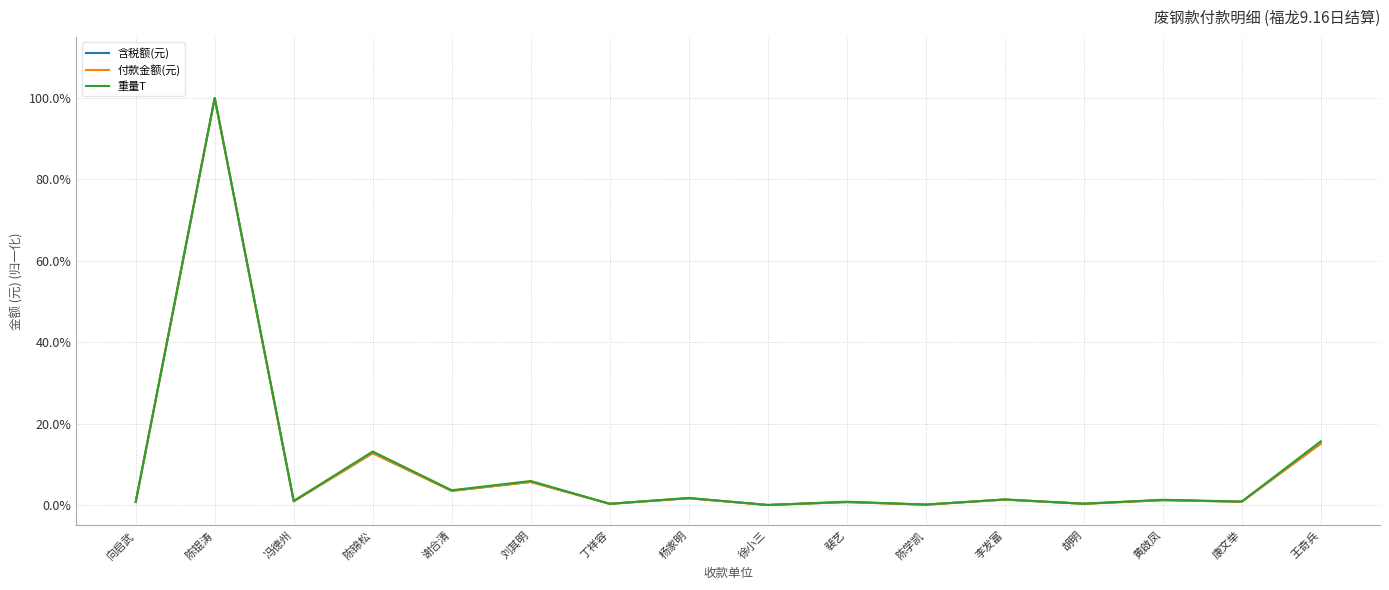

Is this an area chart (filled region under the line)?

No